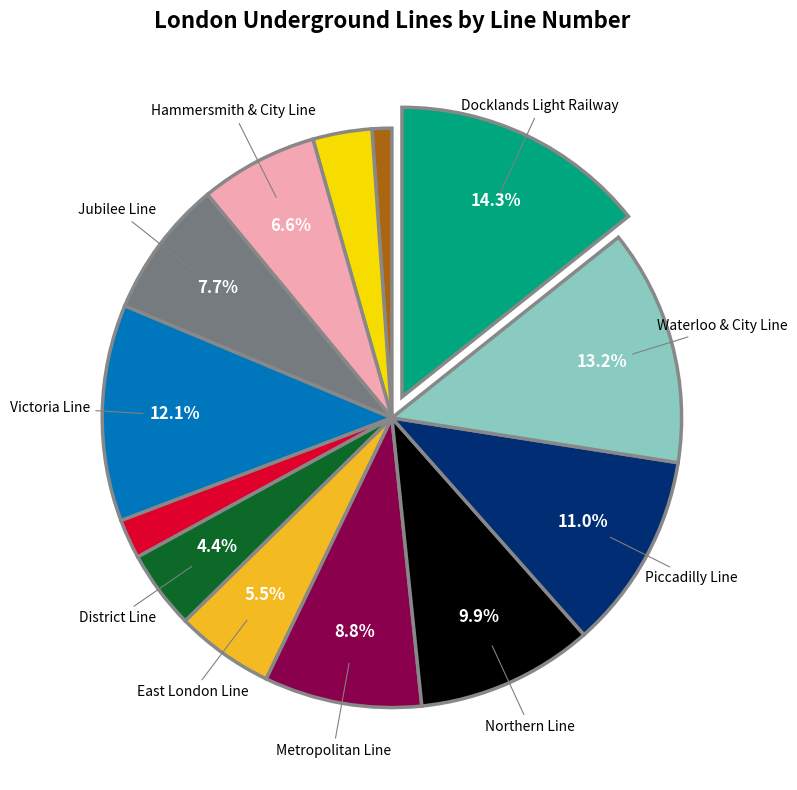

Does any single category account for the majority?

No